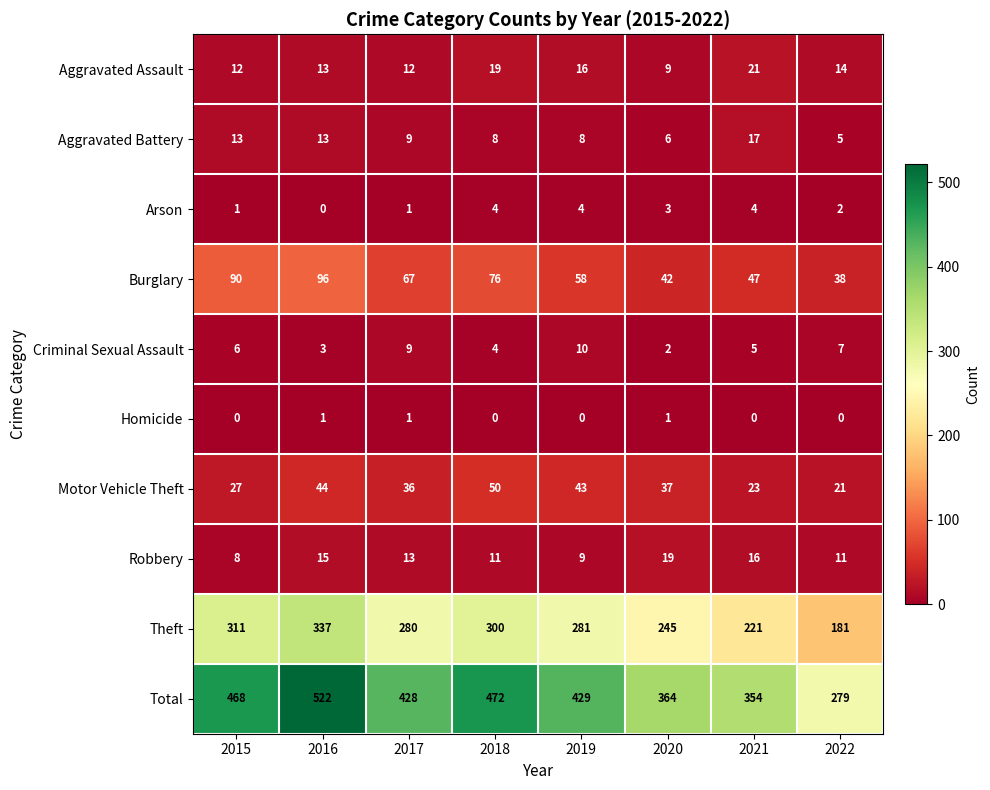

How many distinct data groups are displayed?

10